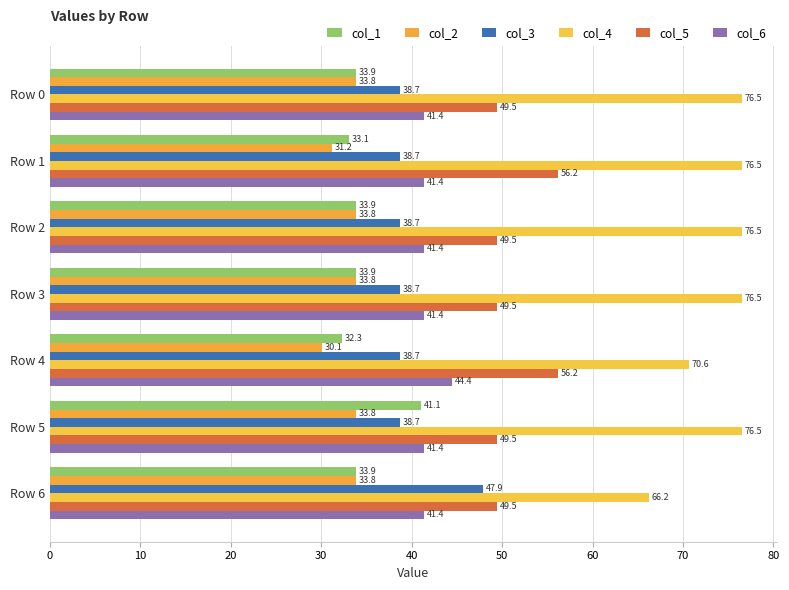

How many categories are shown in the chart?

7